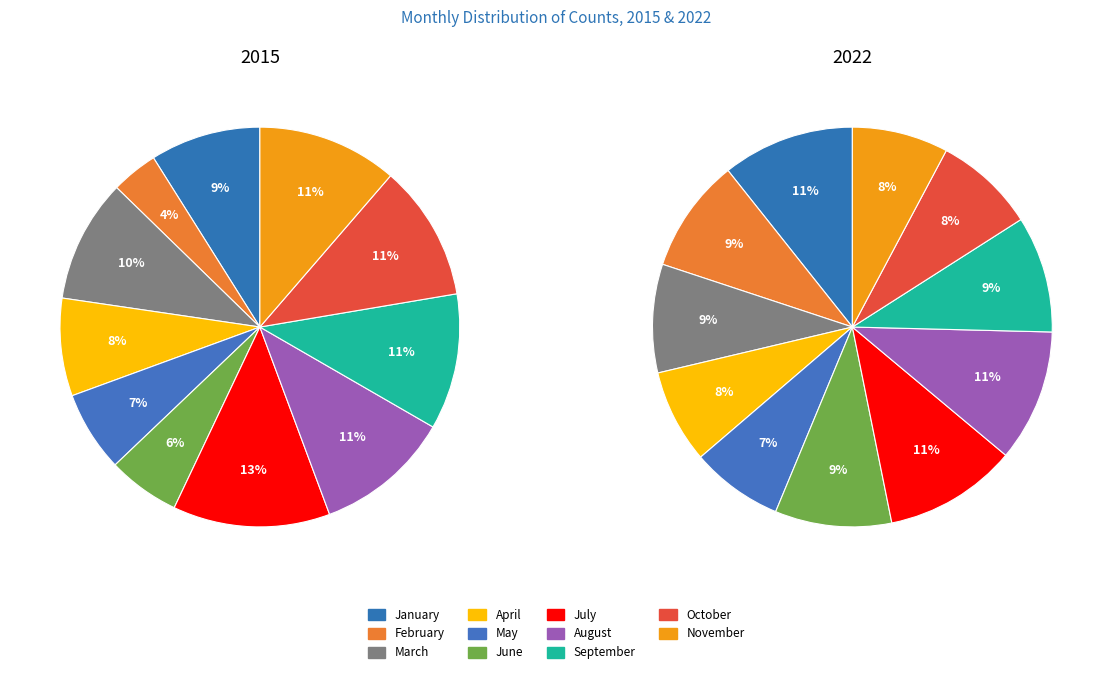

Is there a majority slice in this chart?

No